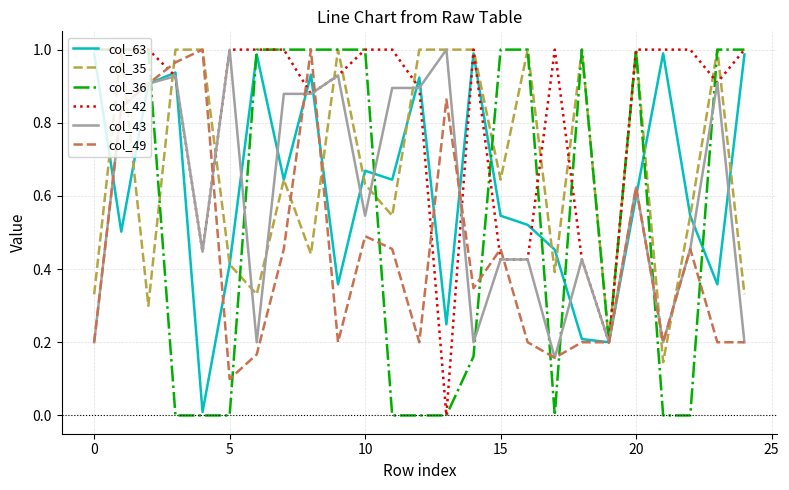

Which series ends up on top after the final intersection of col_43 and col_36?

col_36